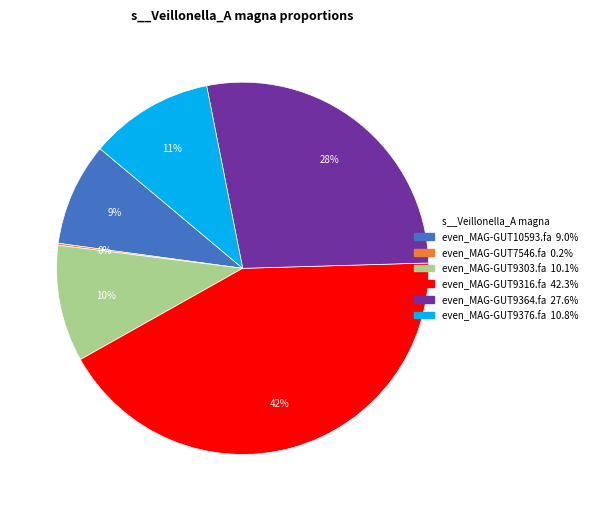

Which has a higher value, even_MAG-GUT9364.fa or even_MAG-GUT9303.fa?

even_MAG-GUT9364.fa